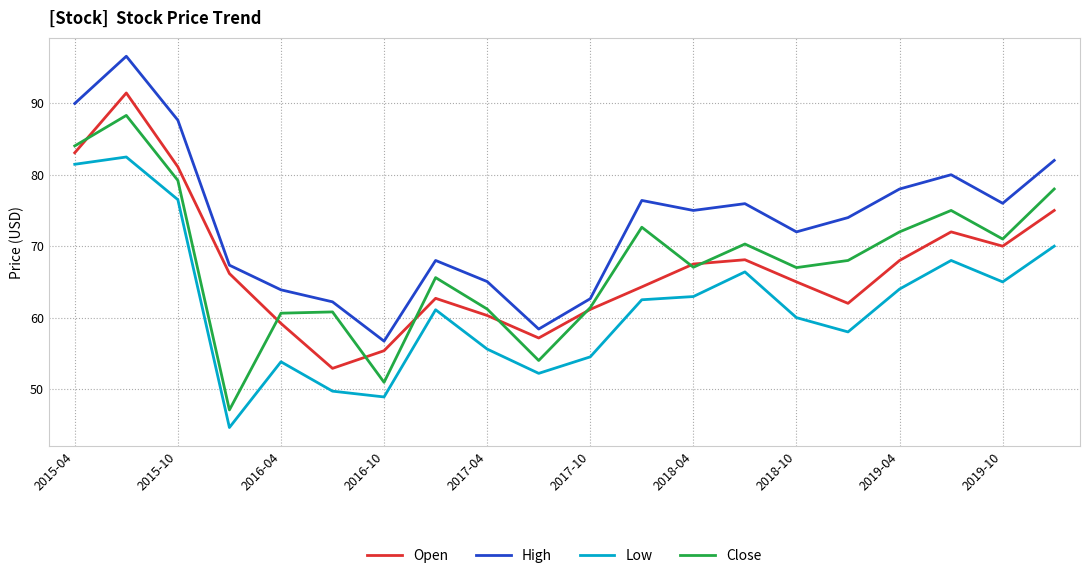

True or false: Close has more than 2 points higher than both neighbors.

True